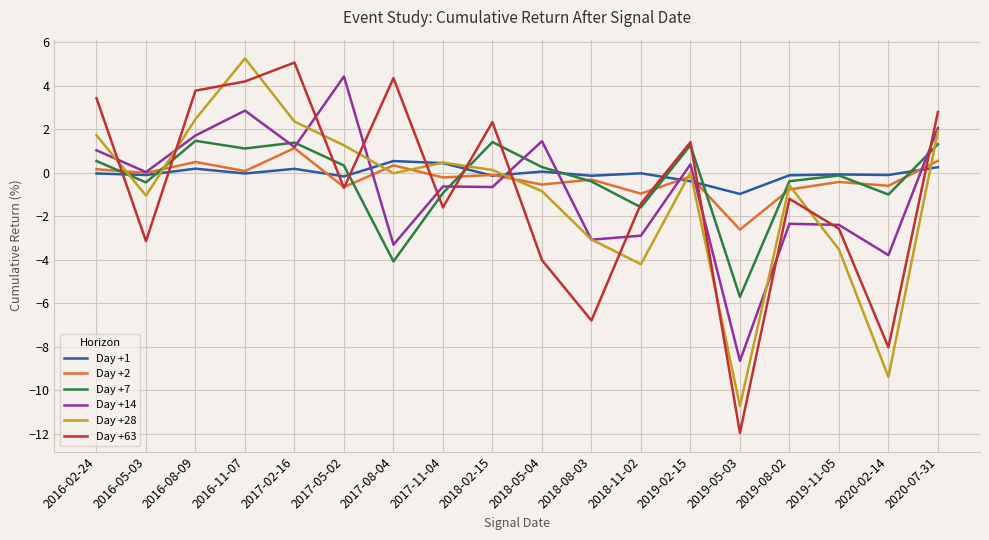

What is the difference between the second highest and second lowest values in the Day +1 series?

0.8